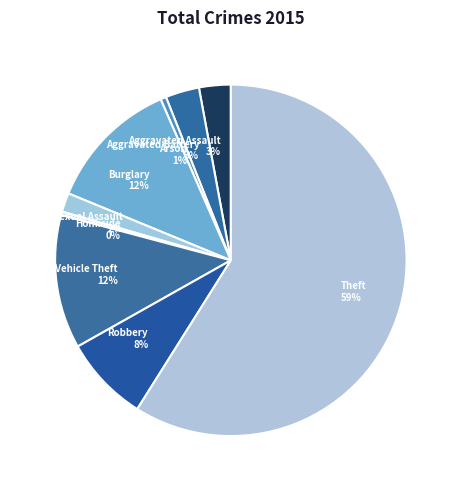

Combined, do Homicide and Criminal Sexual Assault account for over 50%?

No